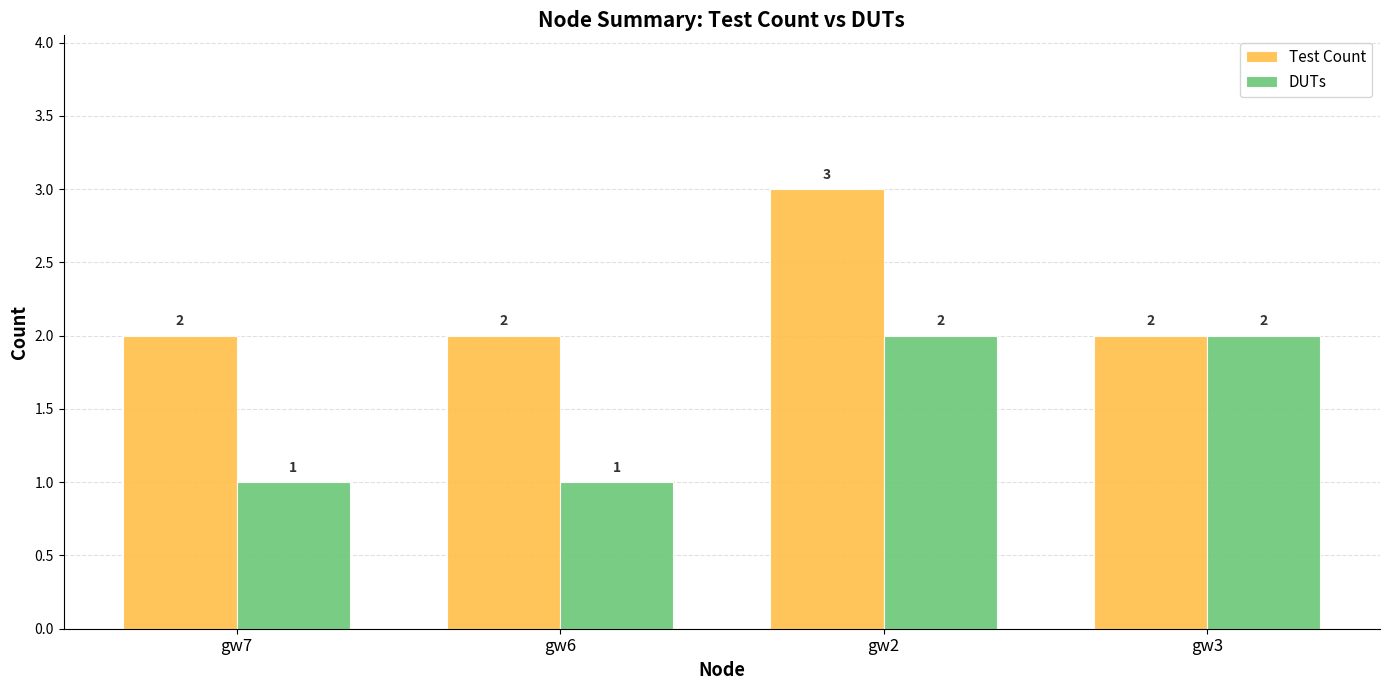

At which label does Test Count reach its peak?

gw2